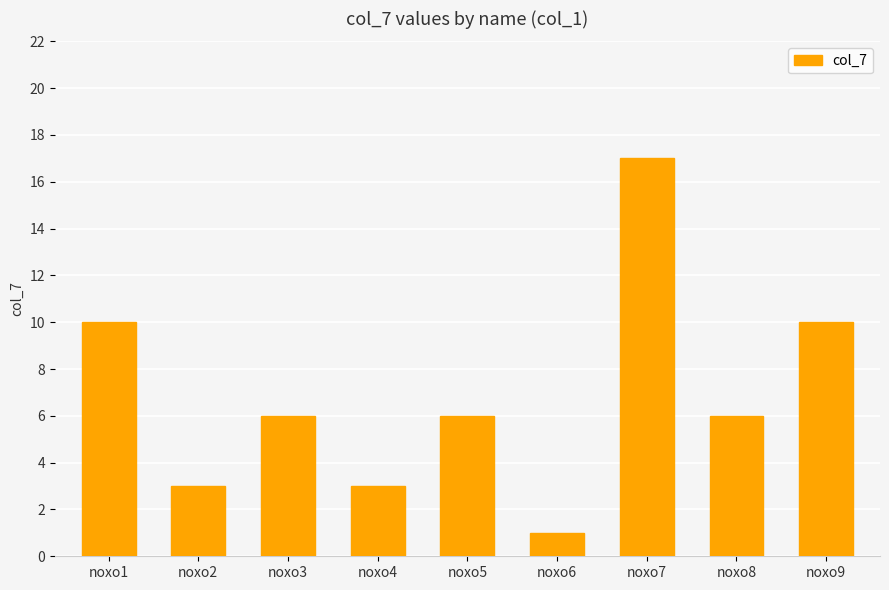

Count the number of categories in the chart.

9